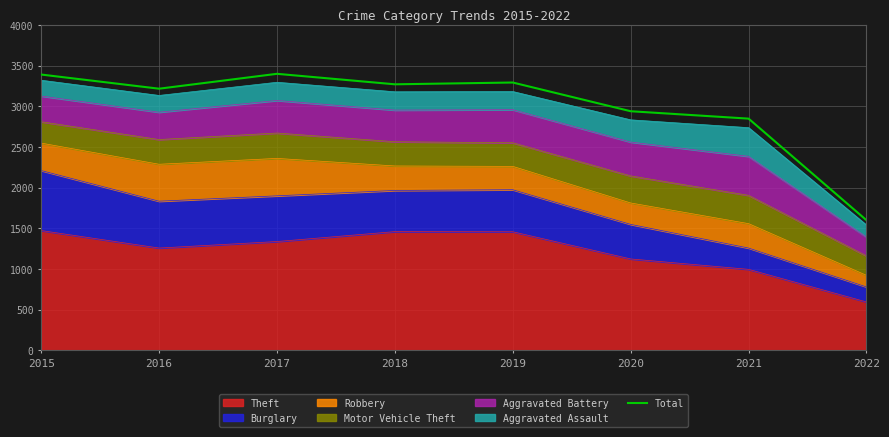

How many data points are less than 3272?

4